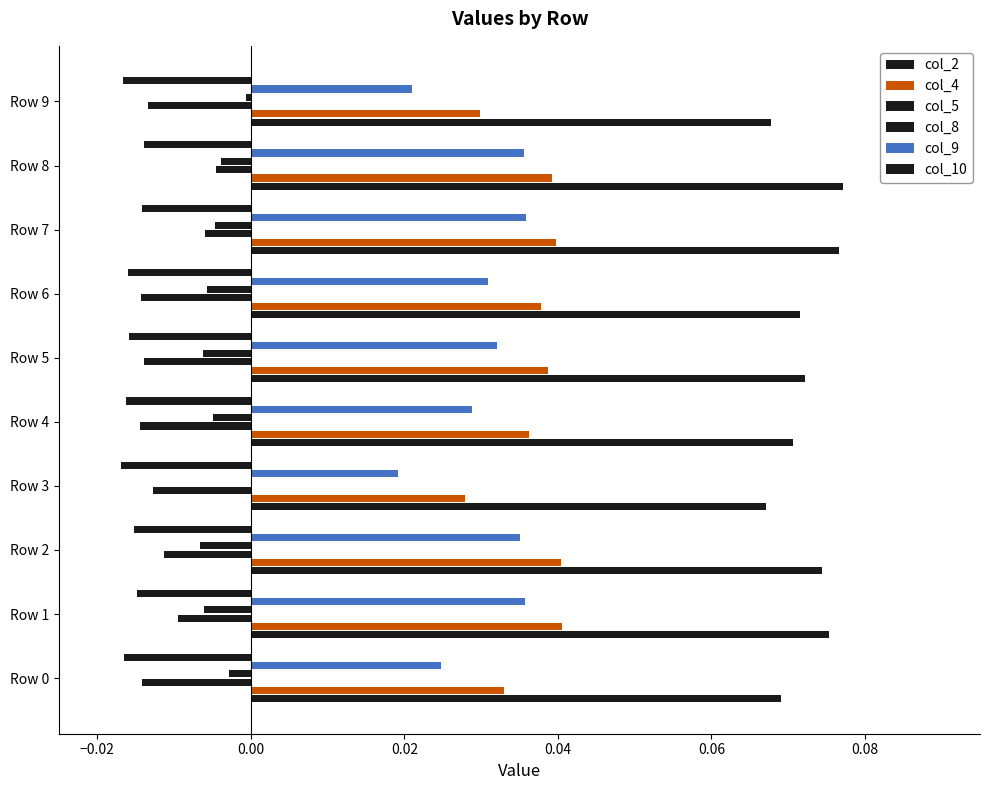

How many groups of bars are there?

10